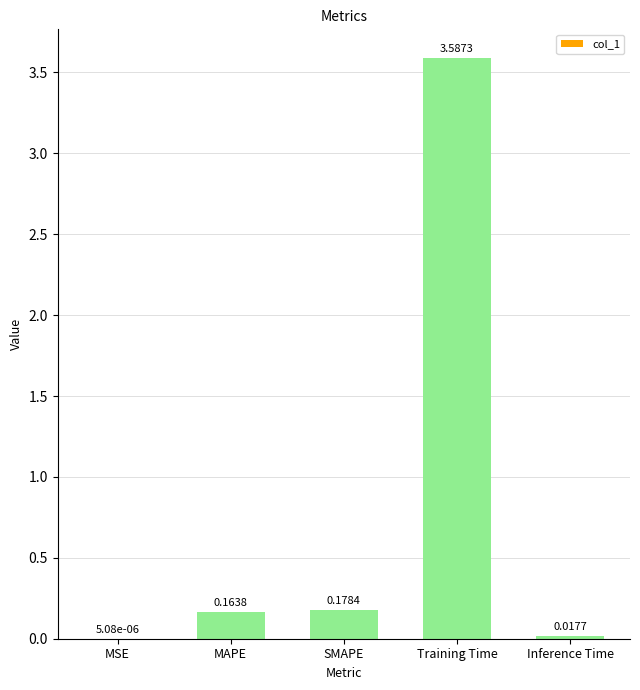

What is the sum of all values?

3.9